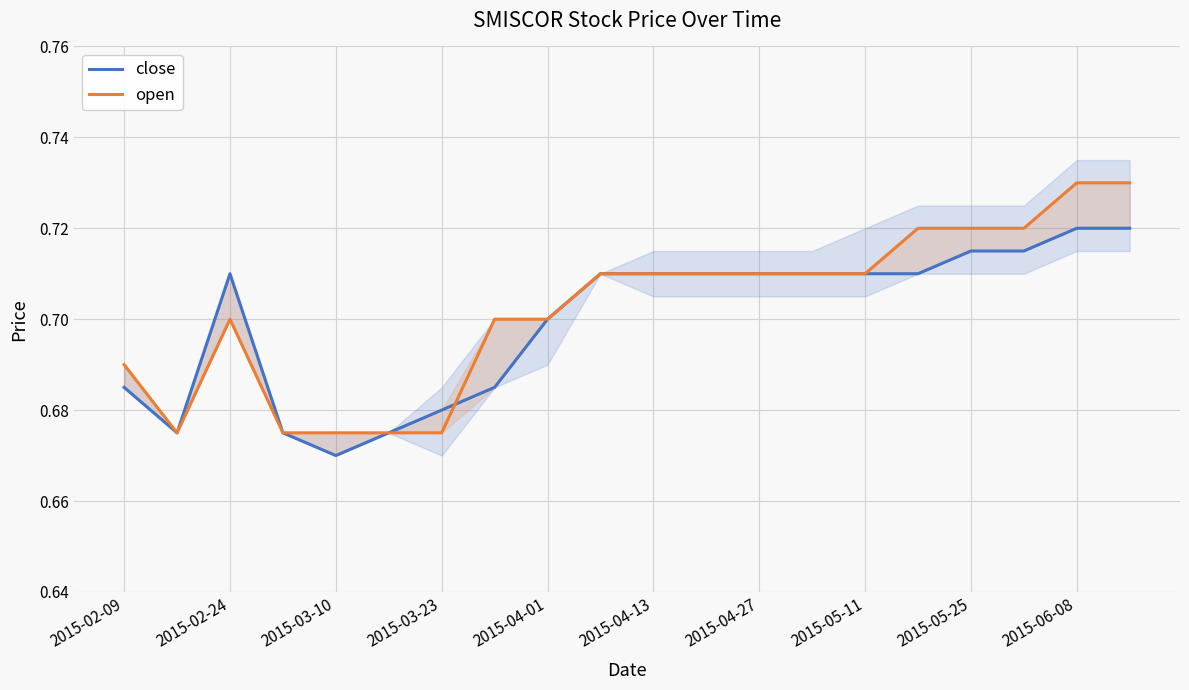

True or false: open has more than 2 interior local peaks.

False